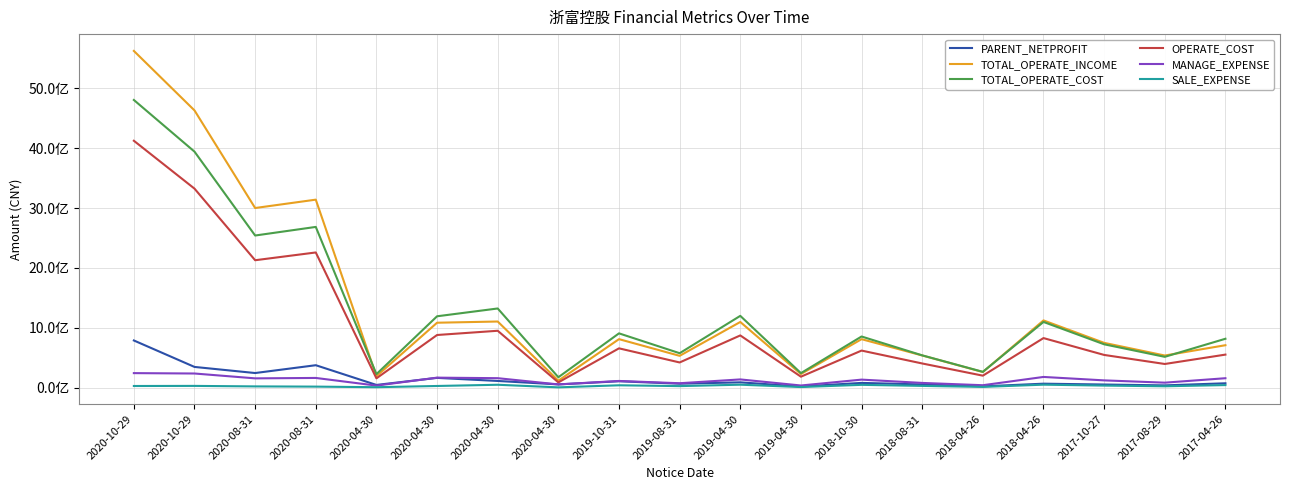

Reading left to right, extract all data points from this chart.

PARENT_NETPROFIT: 786821260.5	344471277.0	242307038.6	373128954.3	43387753.6	161326519.4	109845581.9	52149316.6	104597973.0	63714752.0	86536622.9	17035688.1	77230417.3	51444084.9	19642562.7	64324467.5	50452140.6	35953104.9	70948609.7
TOTAL_OPERATE_INCOME: 5627268409.8	4632779166.2	3001106714.5	3140862947.8	189113758.2	1083454203.5	1103642382.1	114790327.0	808819490.8	529961847.5	1095925832.1	225975429.1	808438769.9	535927519.7	259202018.8	1122143269.5	746811578.7	535302701.4	707468020.1
TOTAL_OPERATE_COST: 4807325237.4	3943679741.3	2541318906.3	2685045824.8	223594593.0	1191182751.4	1321563383.5	171998189.1	905592048.6	573766258.7	1198215631.0	240869520.6	853079874.3	537887192.6	262337103.4	1096437503.4	722779134.8	513314550.4	815353138.0
OPERATE_COST: 4125554042.1	3325149465.9	2128186970.0	2258060931.9	153542325.0	878176013.6	948947187.8	85998719.8	655167728.0	419164035.6	871071385.7	181300248.7	617859794.8	402216003.9	198356000.7	826614895.4	544928273.5	393606852.7	550381697.9
MANAGE_EXPENSE: 240796380.6	234479458.4	153272568.5	160203574.4	32273057.1	165153026.6	156317629.8	52115676.7	109908656.8	71824105.8	135530507.8	34023184.0	132208231.8	76998334.3	38654971.0	177008441.7	119573925.1	81371721.0	155650395.2
SALE_EXPENSE: 25603656.7	27269776.2	18877109.4	15268104.3	5499315.6	25907802.4	46364651.9	3037075.4	37415958.9	23681880.6	47380408.2	8205845.0	44940065.3	27189392.3	10669999.0	47717133.7	32293804.0	21019301.5	41010493.1